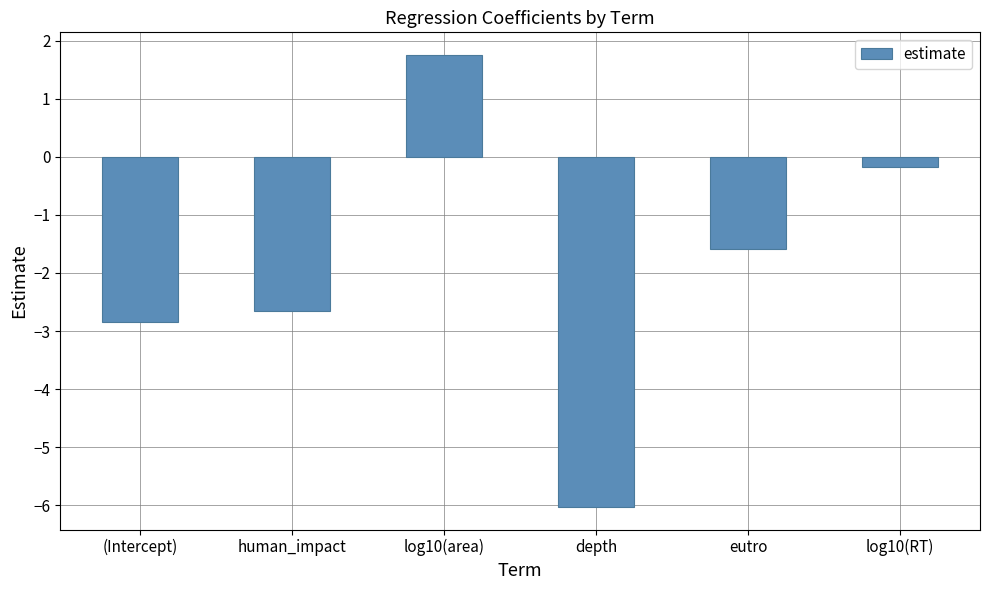

What is the approximate value at log10(RT)?

-0.2